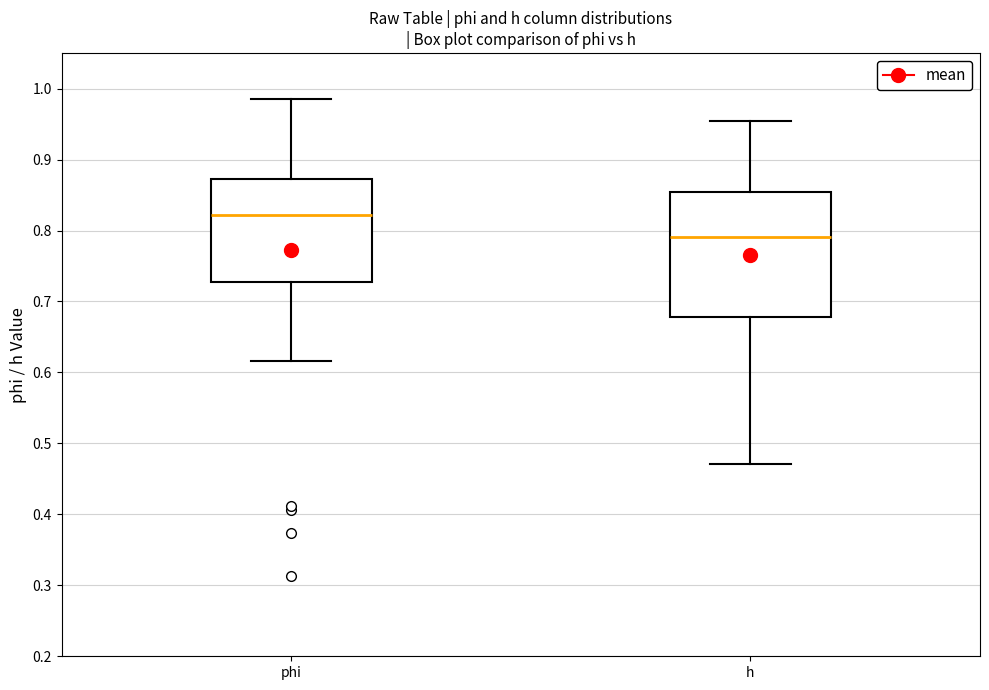

Which box is the tallest, from its lower edge to its upper edge?

h